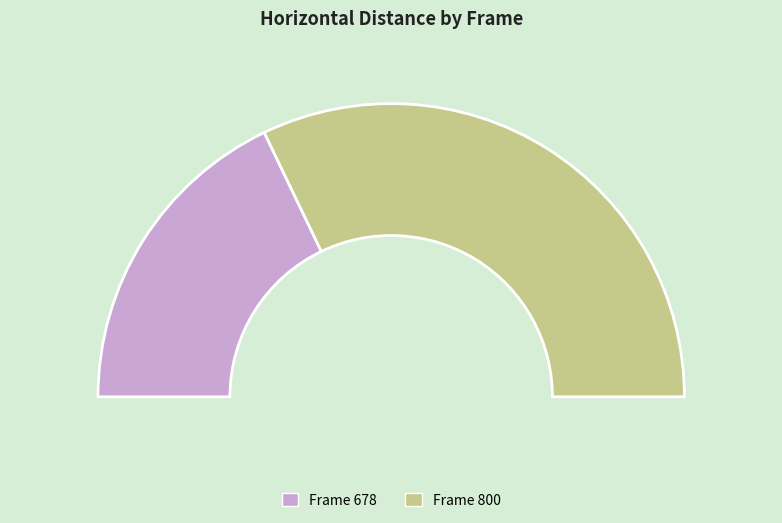

What is the ratio of the value at 800 to the value at 678?

1.8